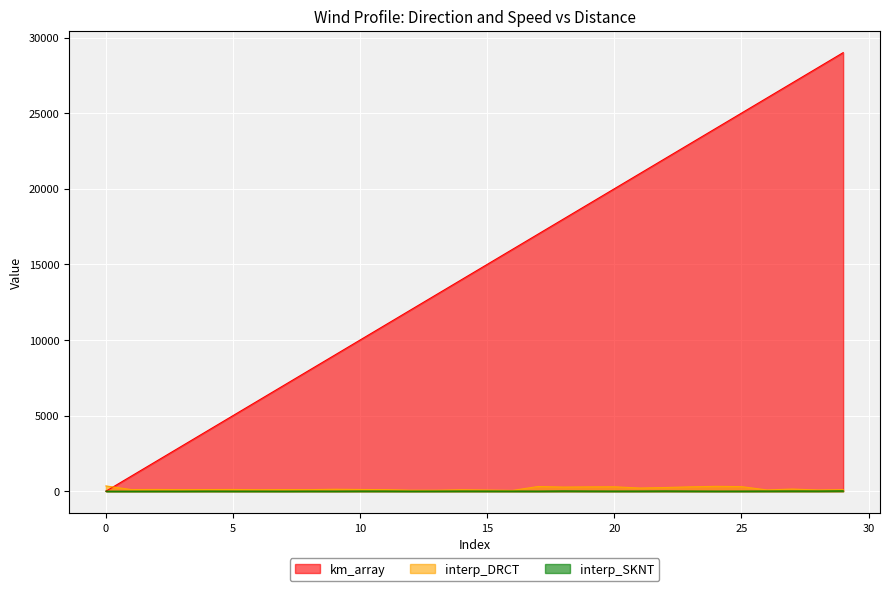

At 7, list the series in order from largest to smallest.

km_array, interp_DRCT, interp_SKNT